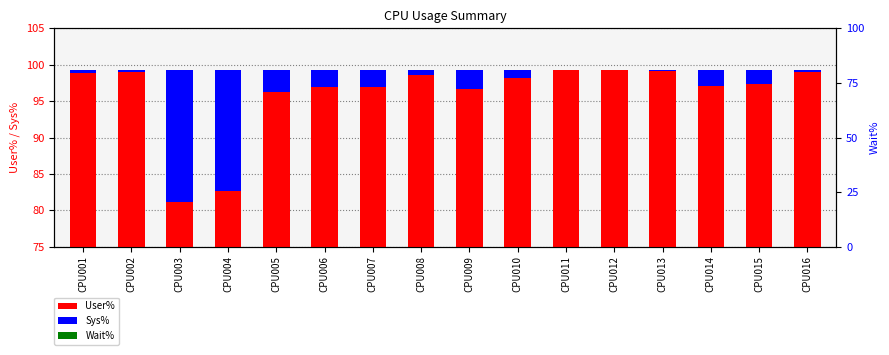

How many bars are there in each group?

3